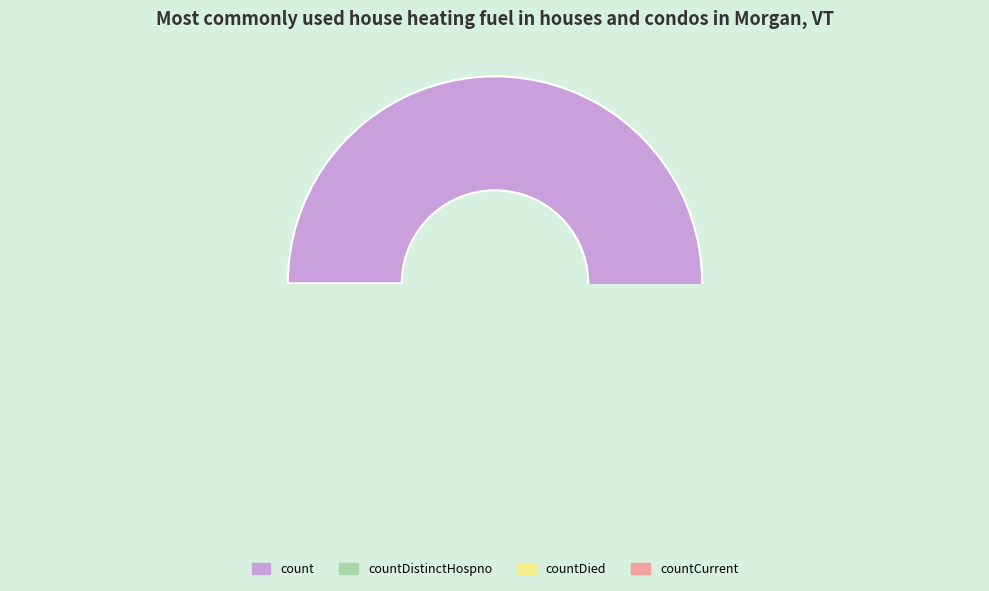

Does countDied account for over 50% of the chart?

No